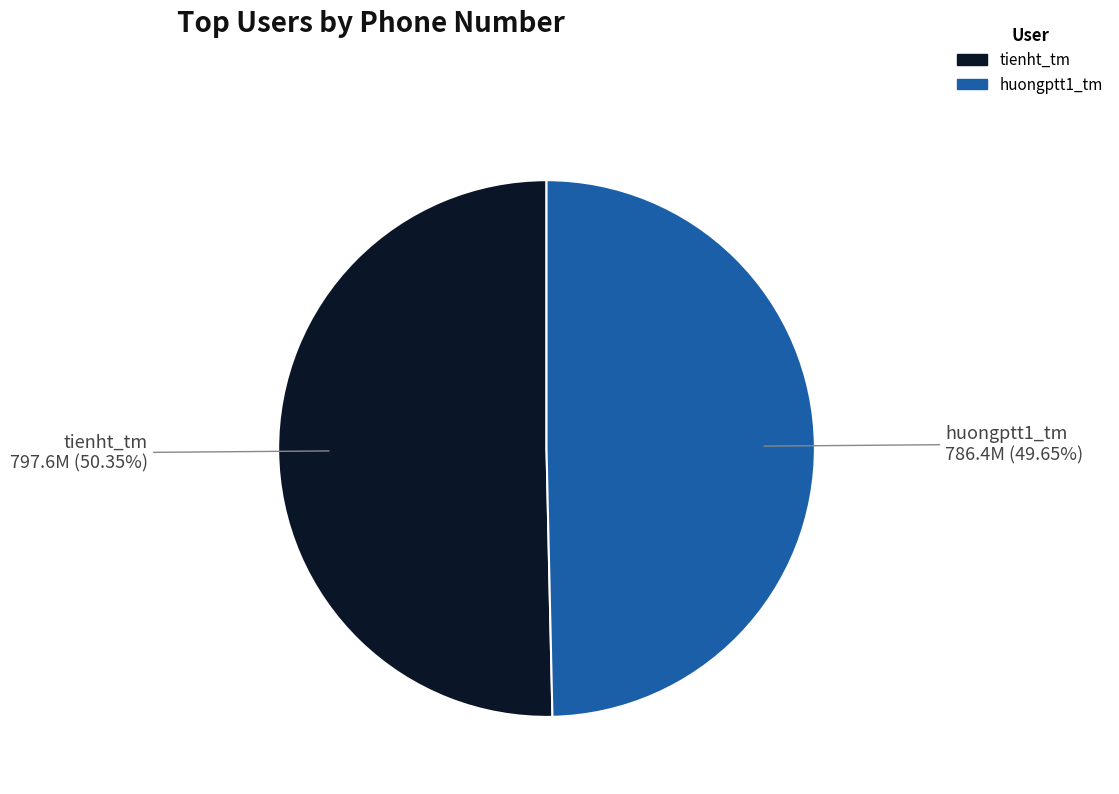

Is it true that tienht_tm is 50% of the pie?

True